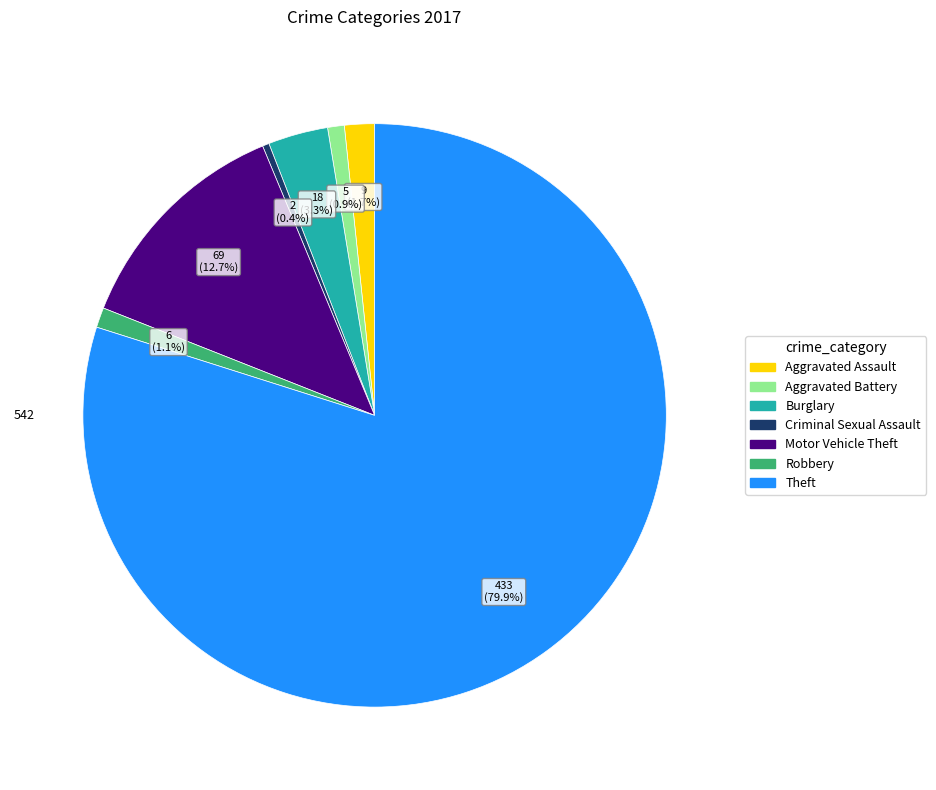

What percentage is the Theft slice, to the nearest percent?

80%